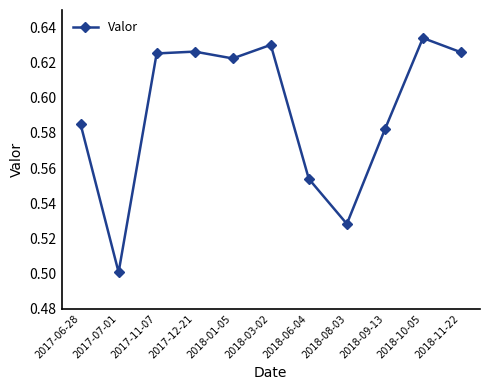

True or false: there are more than 0 points higher than both neighbors.

True